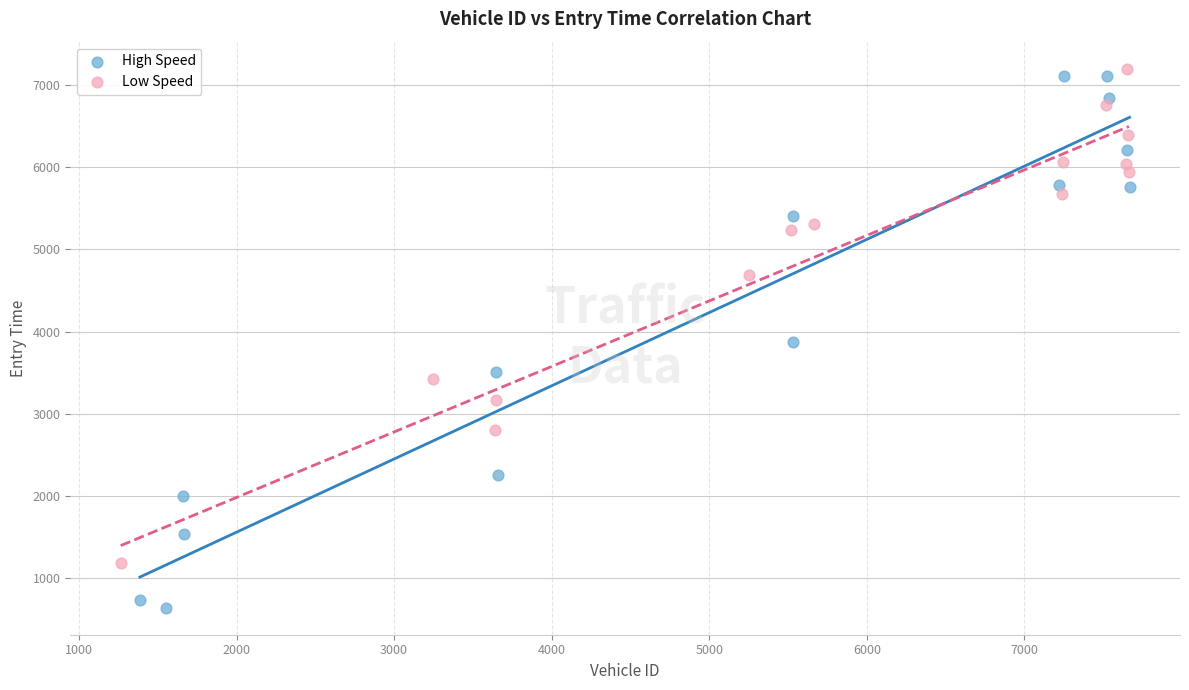

Which series contains the lowest Y value?

High Speed